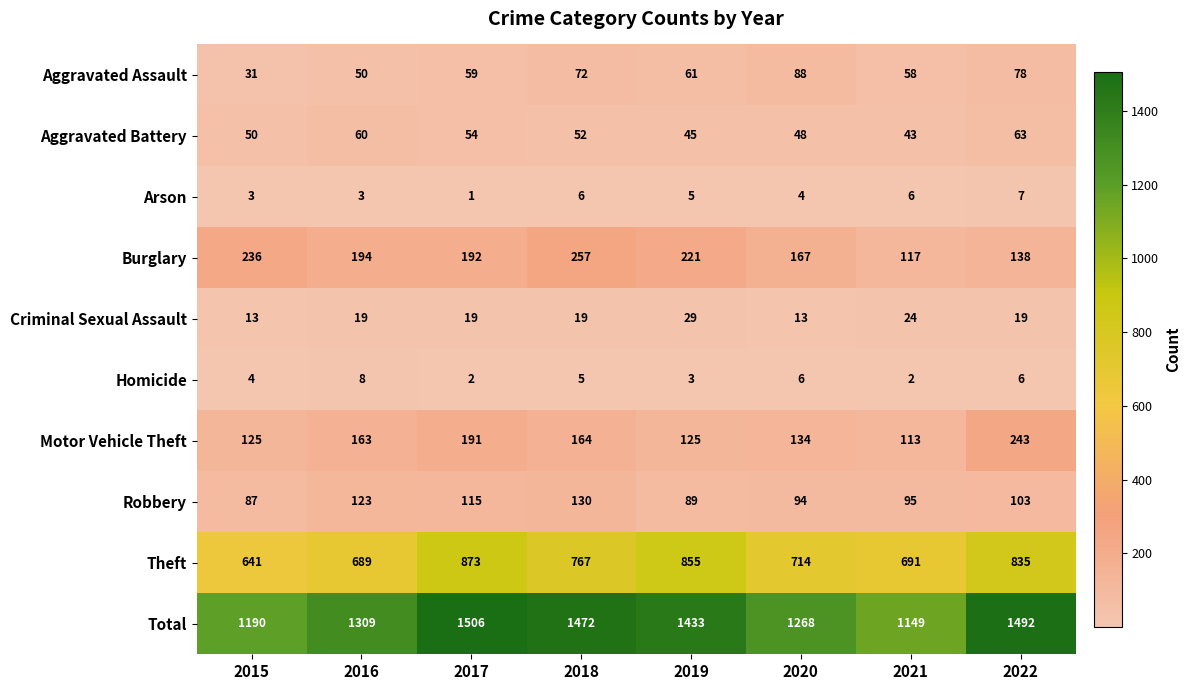

Between 2018 and 2019, which series saw the biggest shift?

Theft